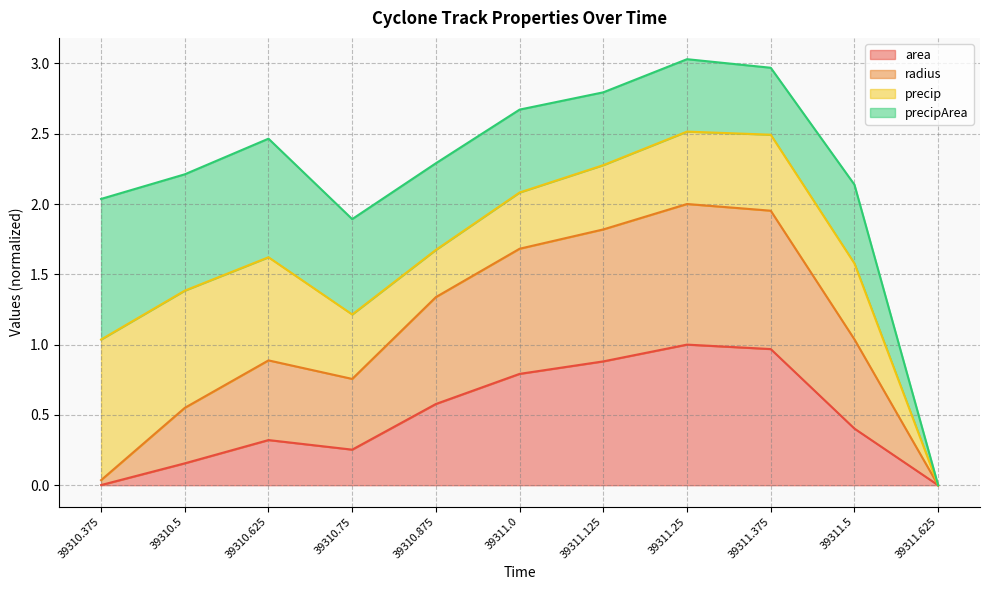

What is the total value across all series at 39311.0?

2.7